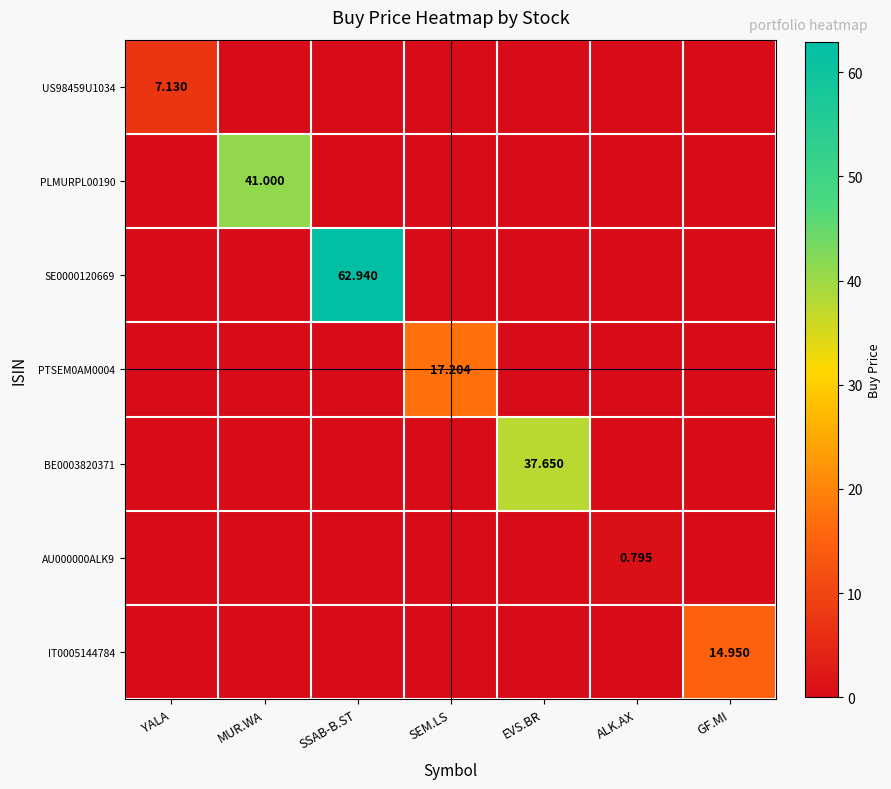

Where is AU000000ALK9 nearest to the value 0?

YALA